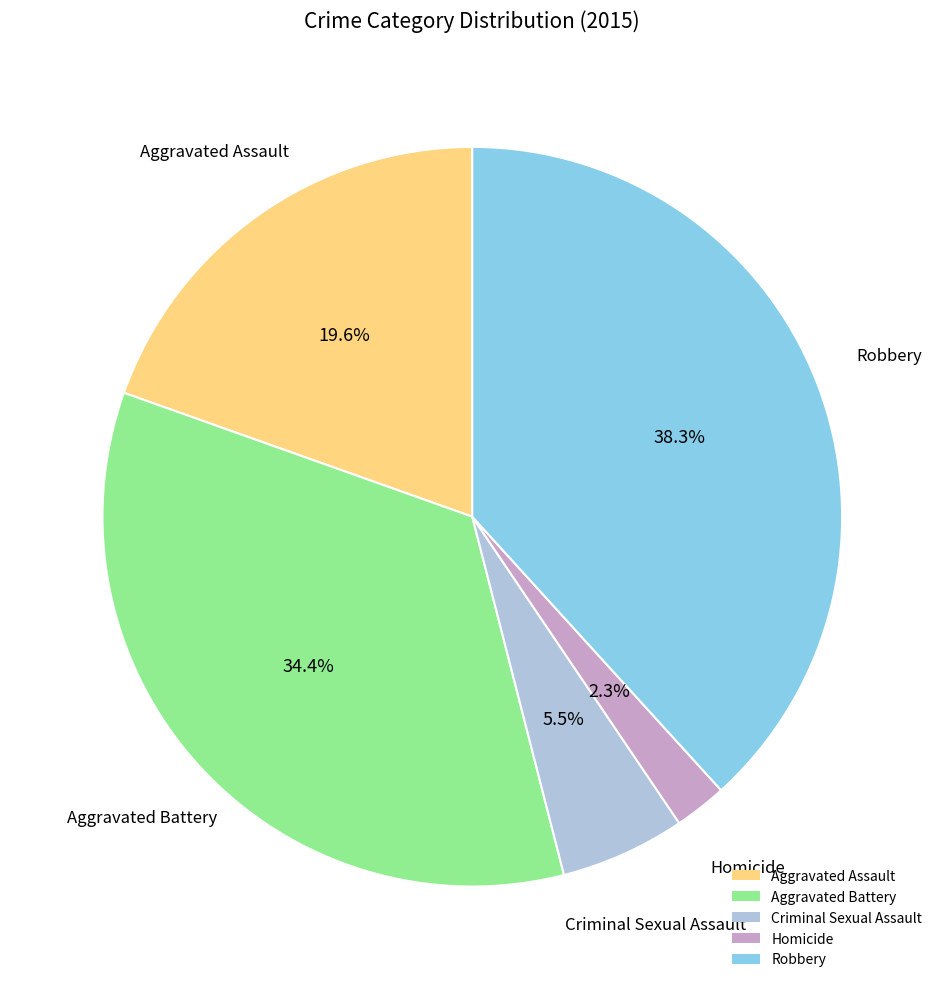

What percentage is NOT represented by Criminal Sexual Assault?

94.5%